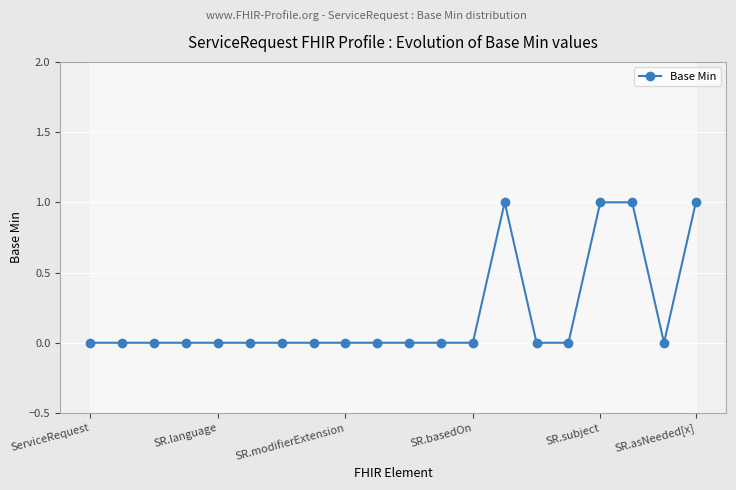

Rank the categories by value from highest to lowest.

13, 16, 17, 19, ServiceRequest, SR.language, SR.modifierExtension, SR.basedOn, SR.subject, SR.asNeeded[x], 6, 7, 8, 9, 10, 11, 12, 14, 15, 18